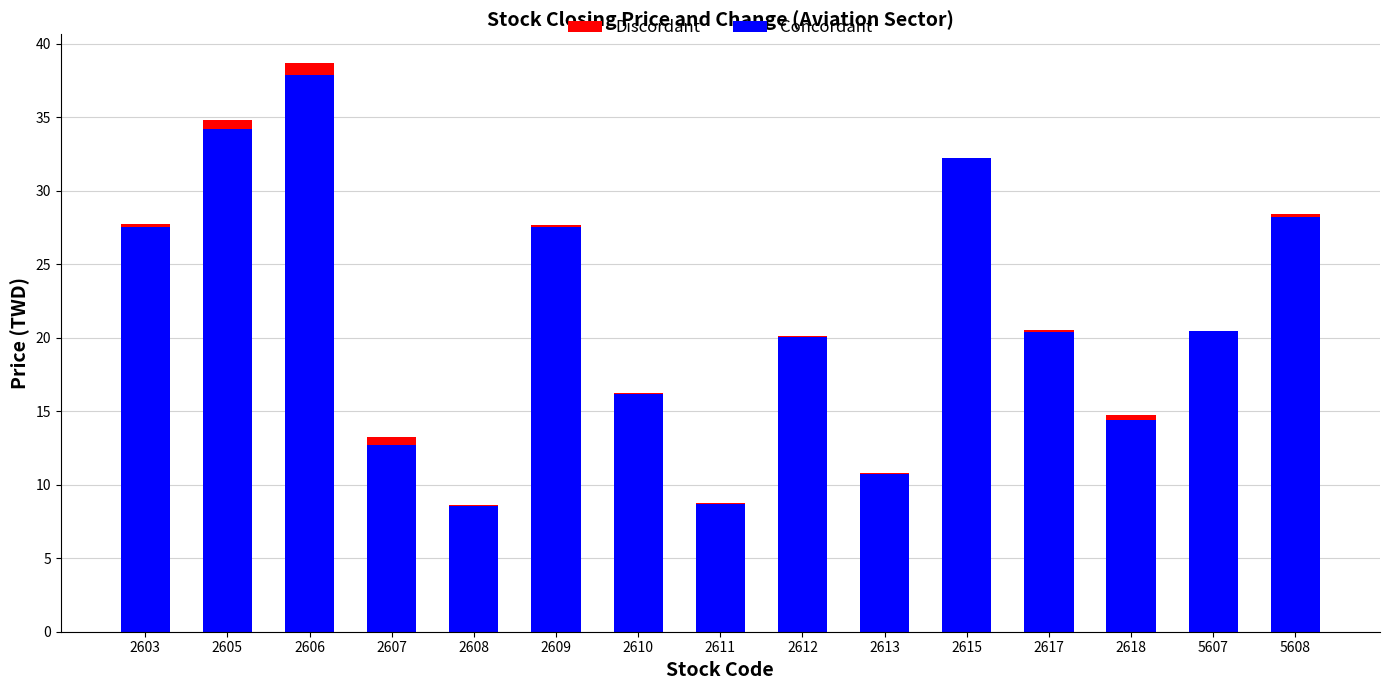

At which category is the sum across all series the highest?

2606